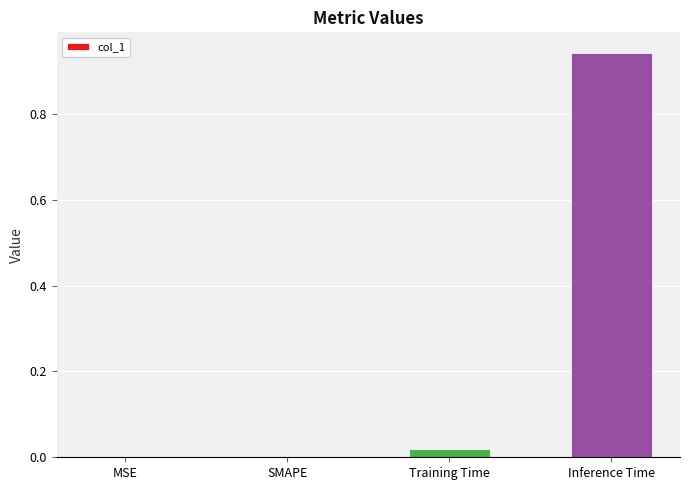

True or false: the data shows 0.4 at Inference Time.

False